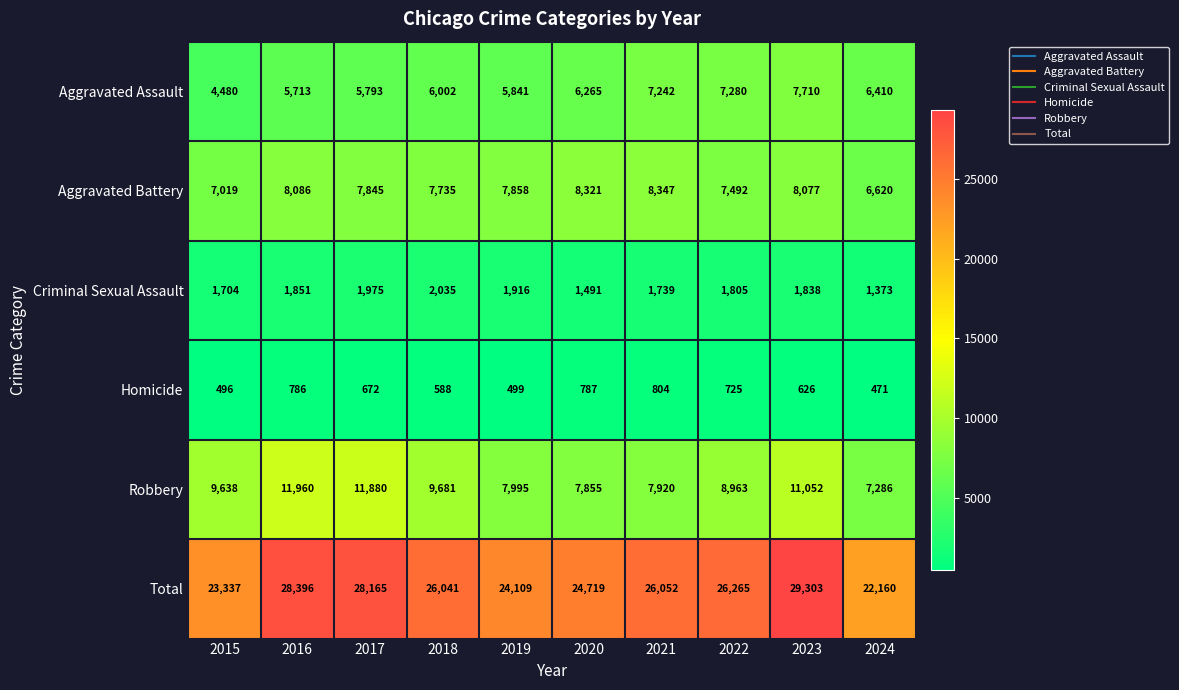

Between 2019 and 2024, which series saw the biggest shift?

Total